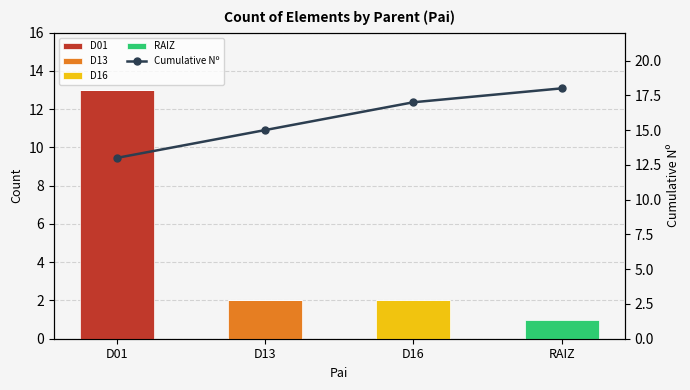

Between D13 and D16, which series saw the biggest shift?

D13